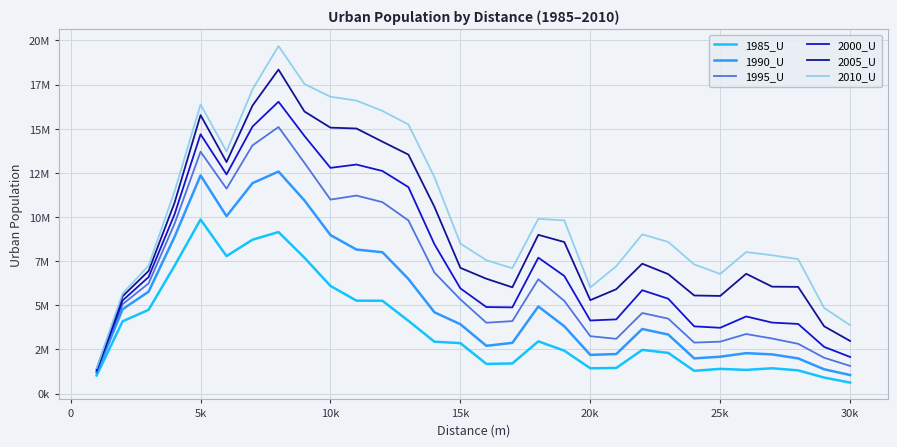

True or false: 2010_U and 1995_U intersect in this chart.

False